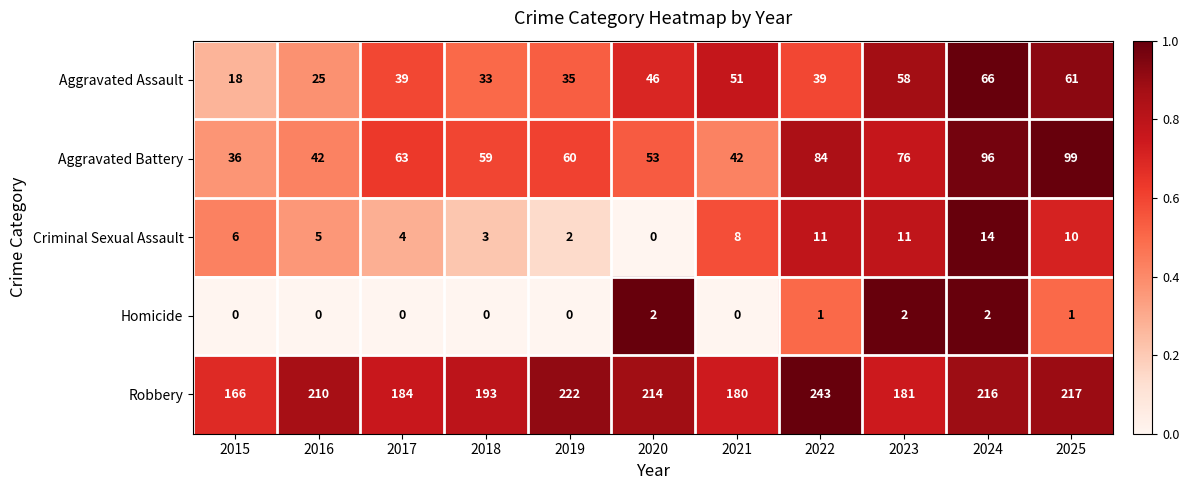

Which series has the widest spread of values?

Robbery